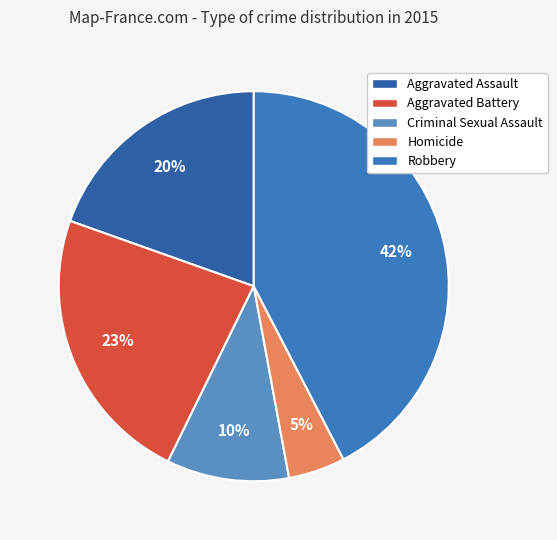

The Robbery slice represents 42% of the pie. True or false?

True